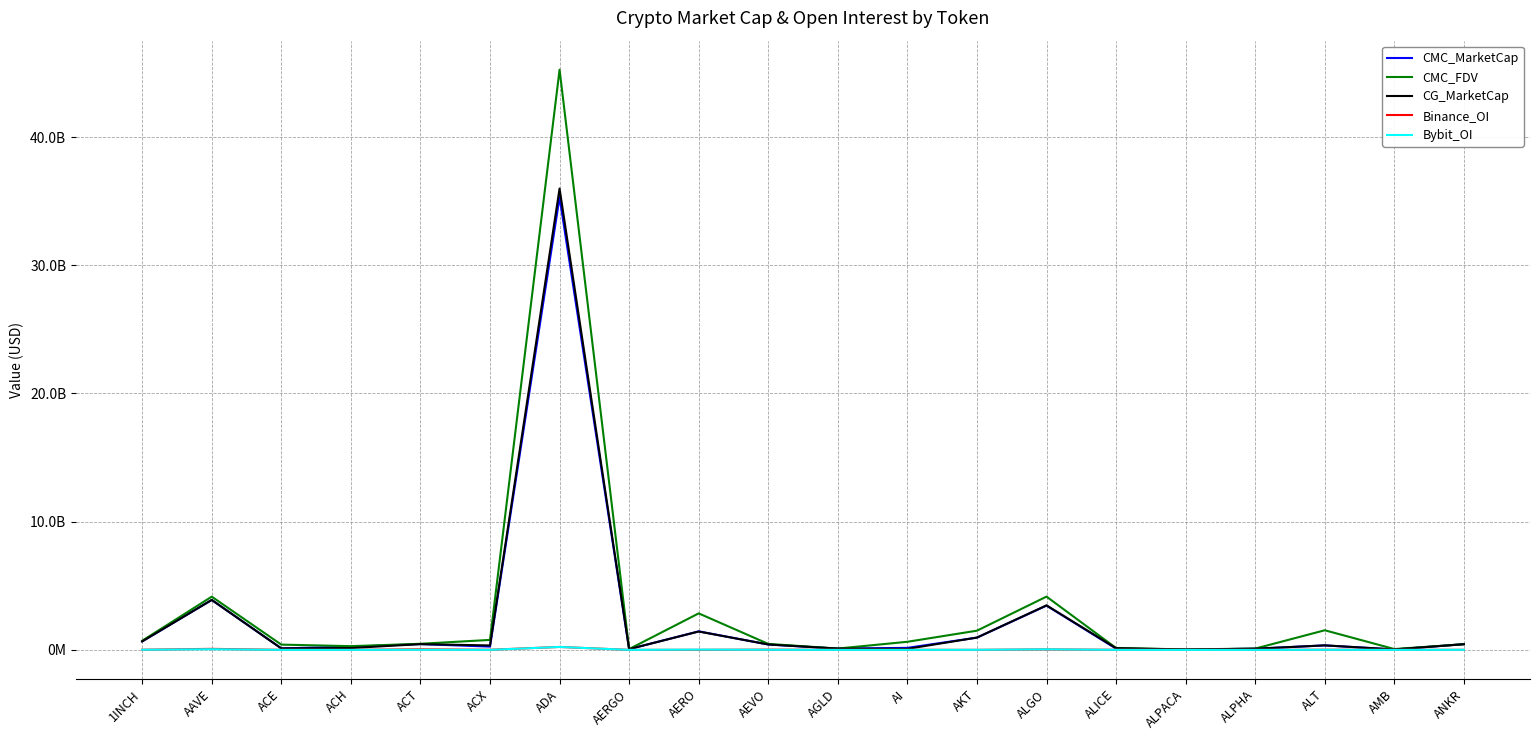

How many values in the CMC_FDV series are below 477797395?

10